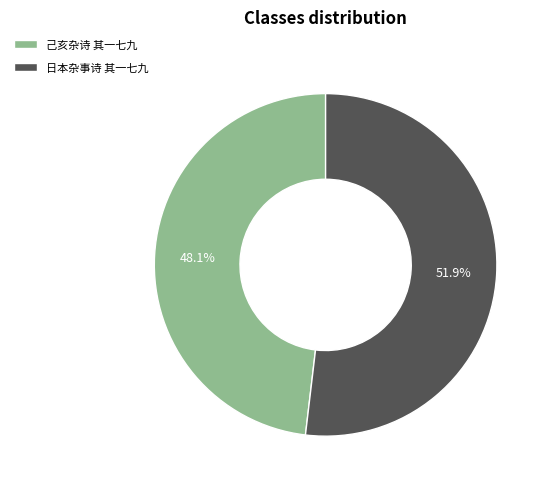

To the nearest percent, what is the difference between the 己亥杂诗 其一七九 and 日本杂事诗 其一七九 slice percentages?

4%